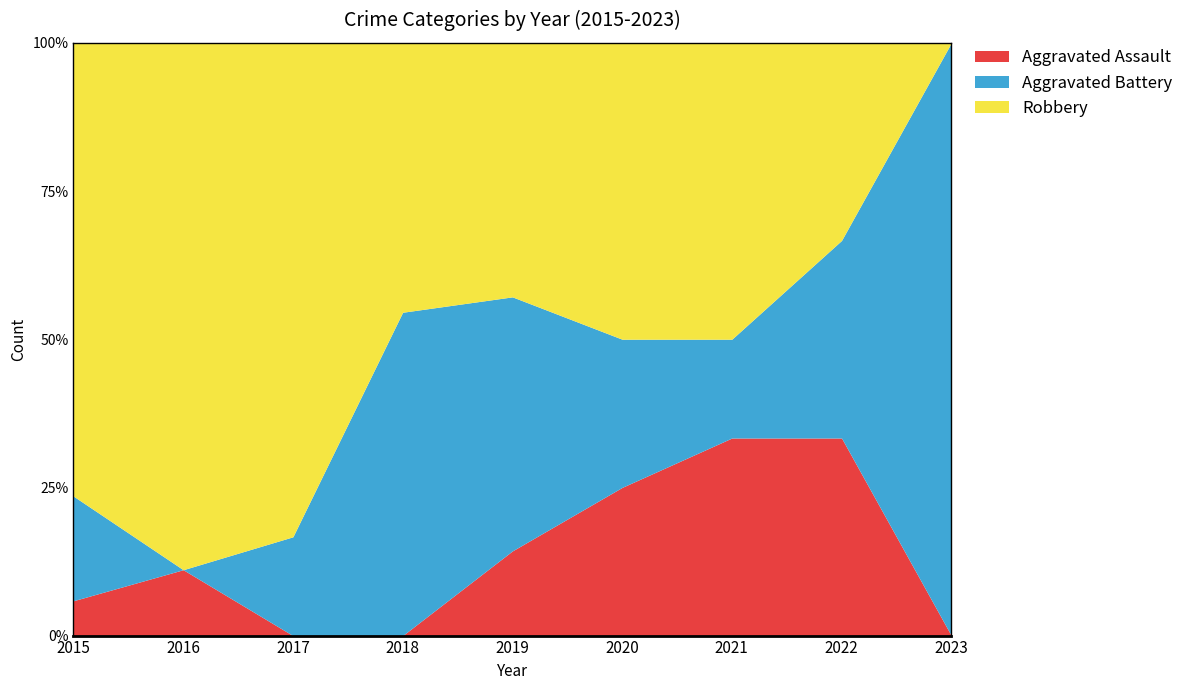

At 2015, list the series in order from smallest to largest.

Aggravated Assault, Aggravated Battery, Robbery